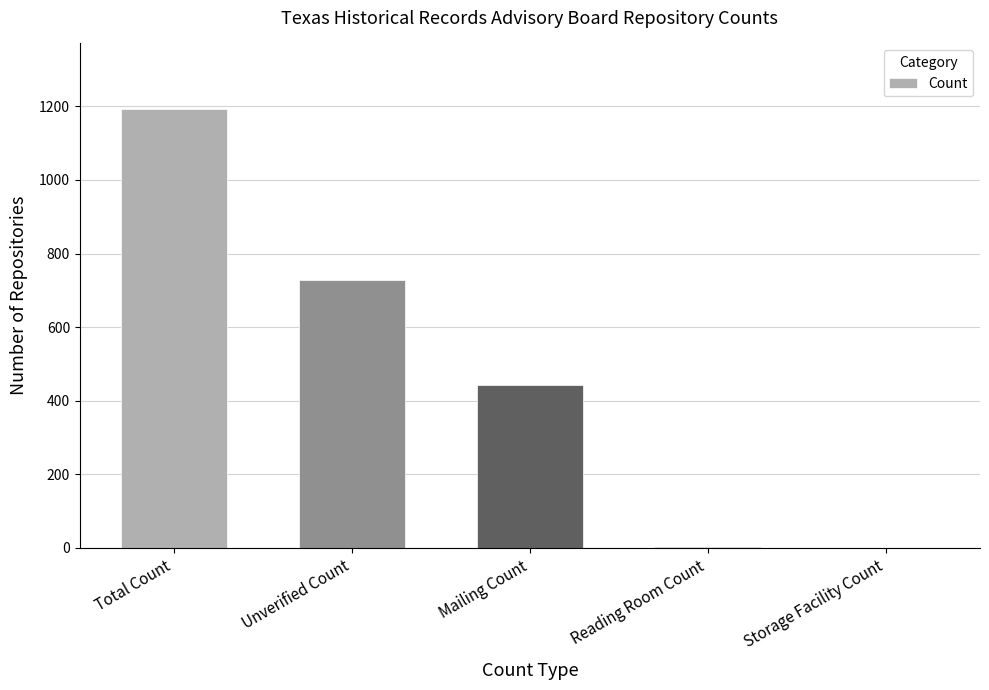

The chart shows a value of 1192 at Total Count. True or false?

True